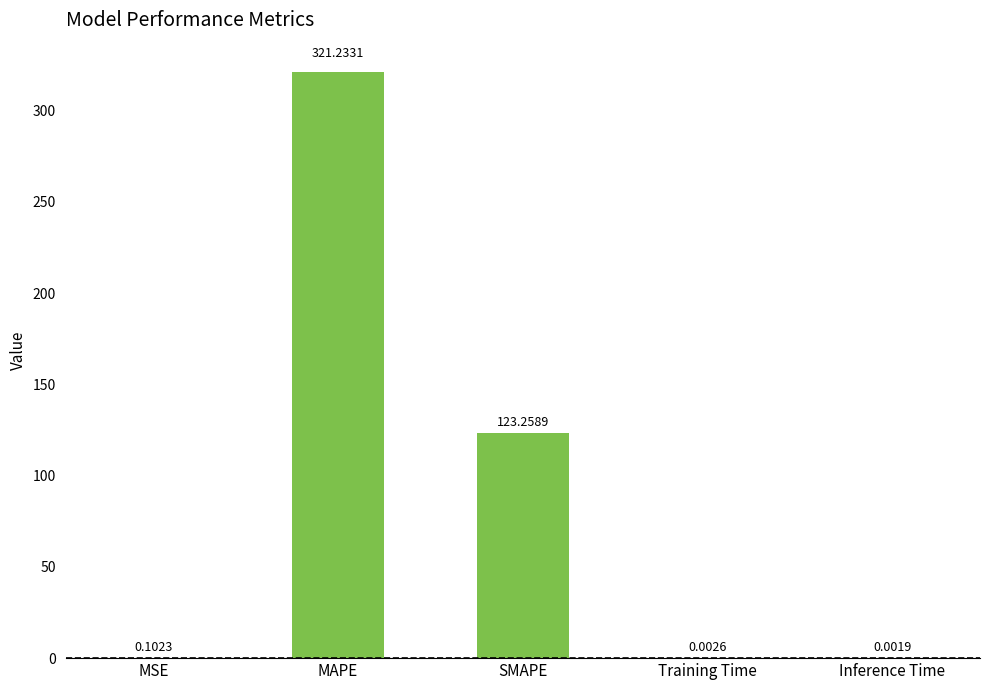

At which label is the value closest to 160?

SMAPE